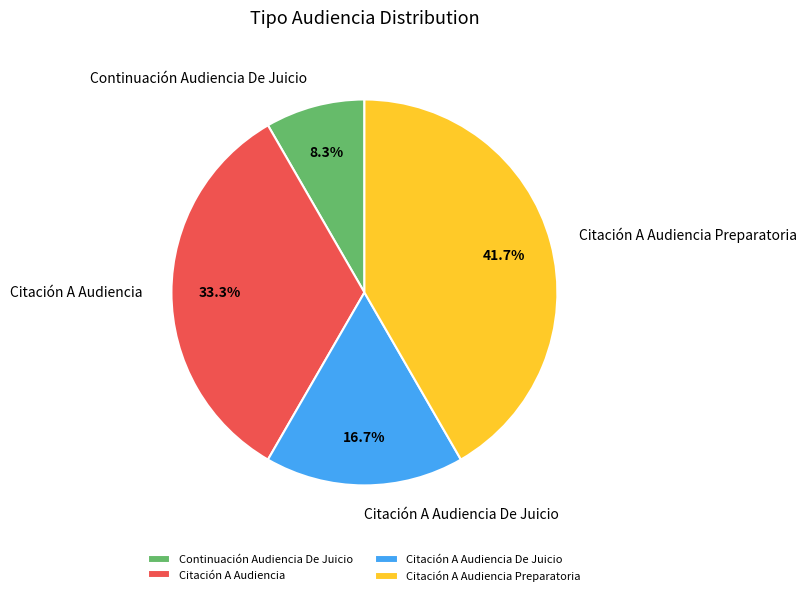

To the nearest percent, what is the average slice percentage?

25%